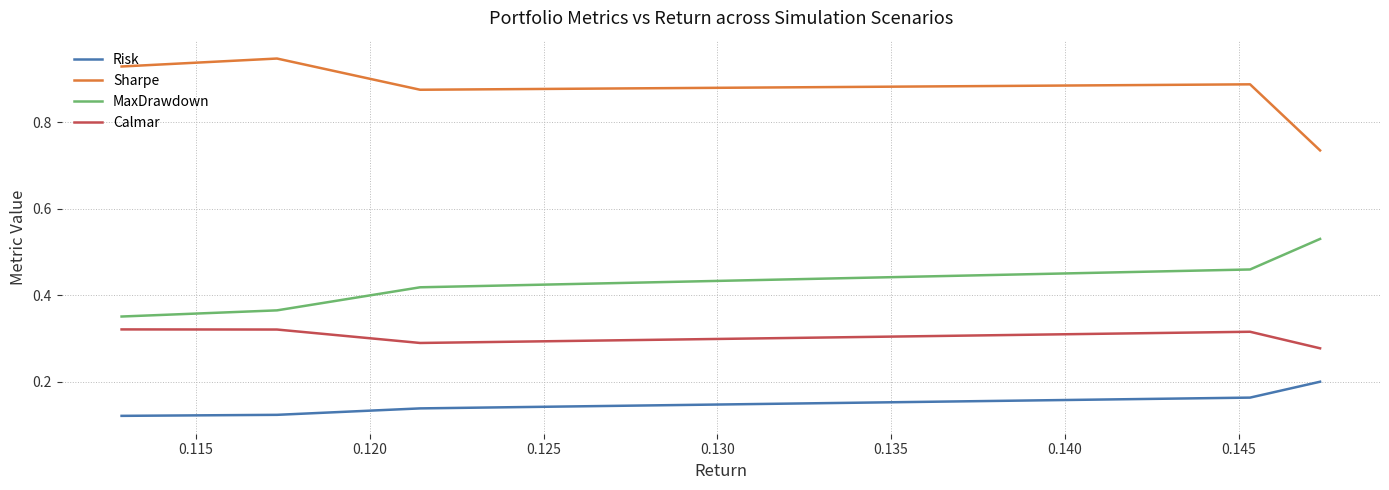

True or false: Risk and Sharpe cross at least once.

False